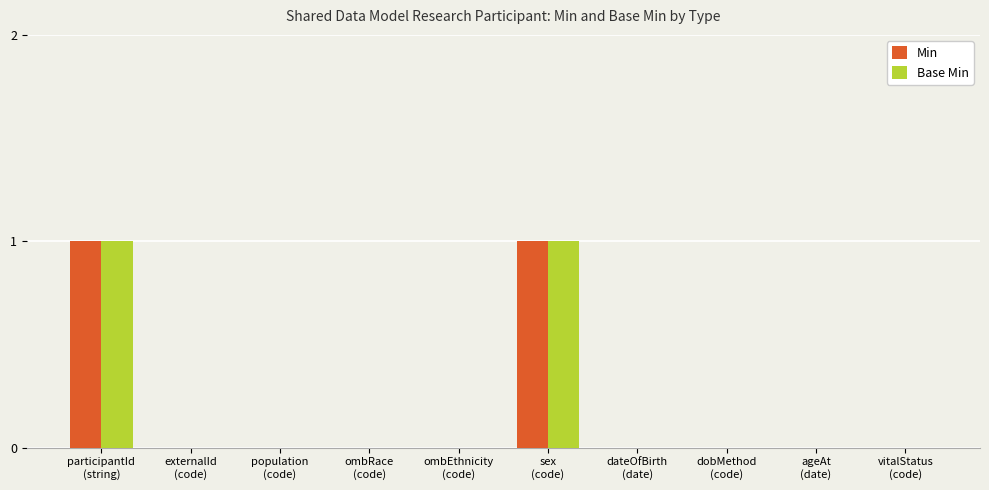

What are all the series names shown in the legend?

Min, Base Min